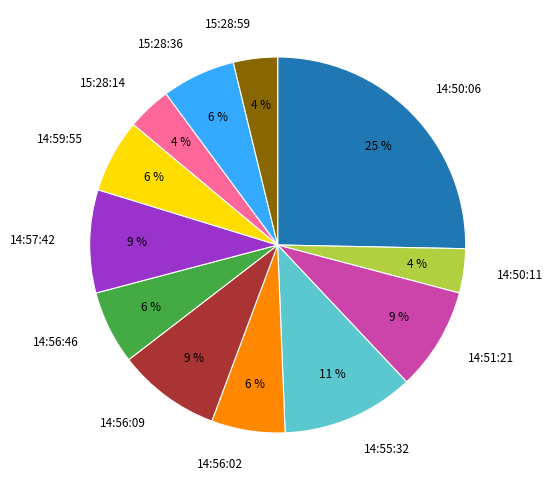

How many segments does this pie chart have?

12